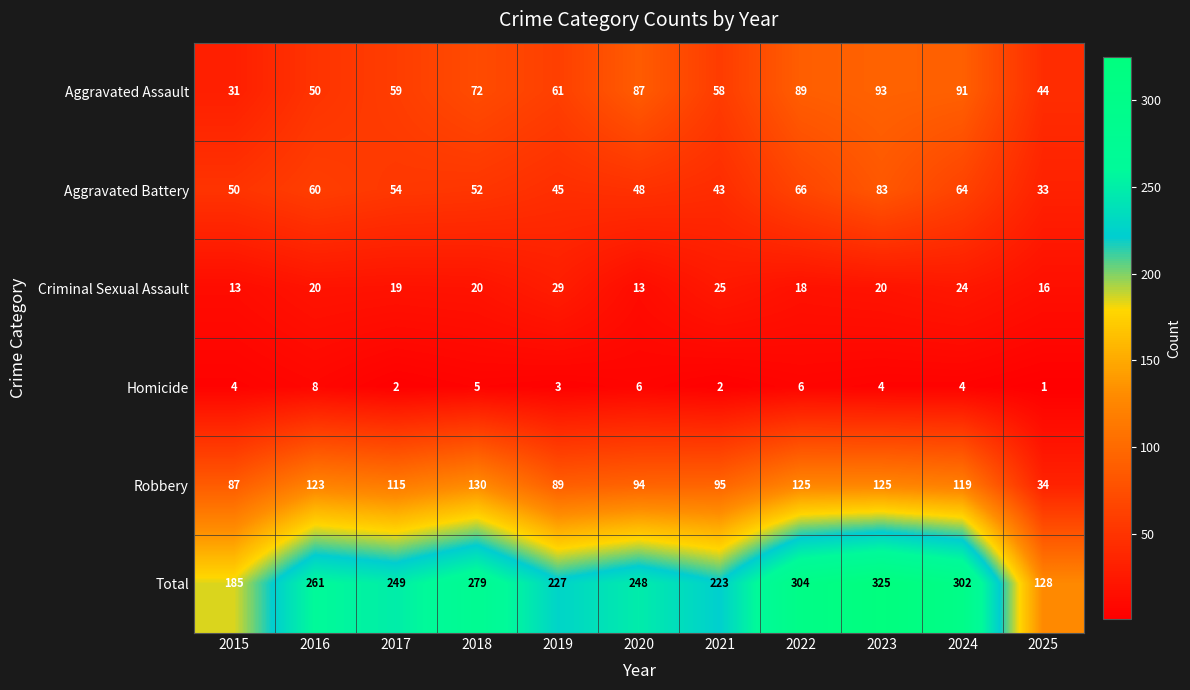

Count the number of categories in the chart.

11